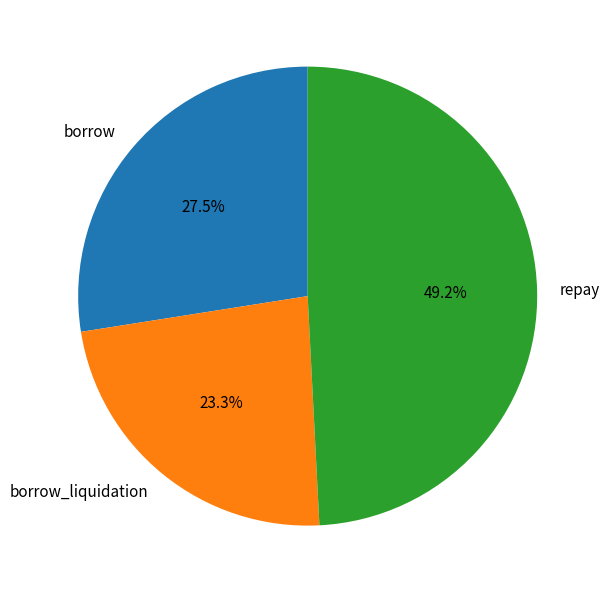

Approximately how many times larger is the value at repay compared to borrow_liquidation?

2.1